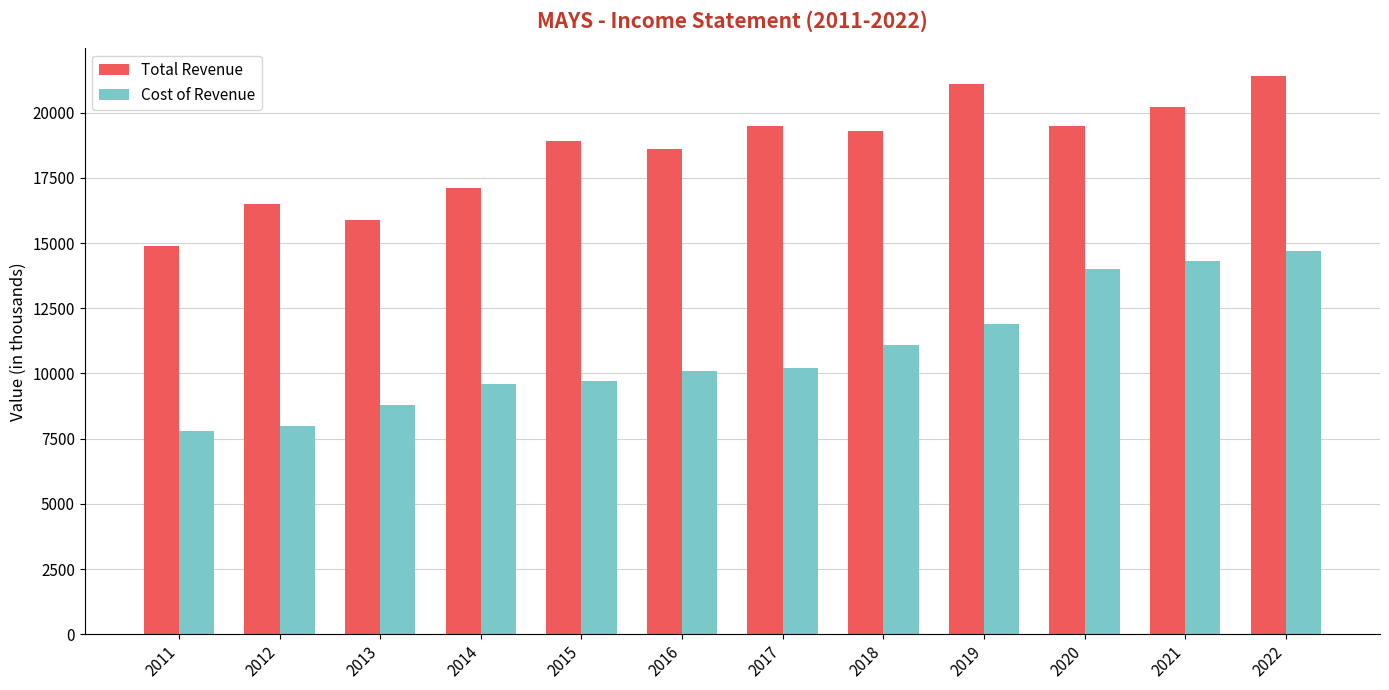

What is the spread (max minus min) of values at 2016?

8500